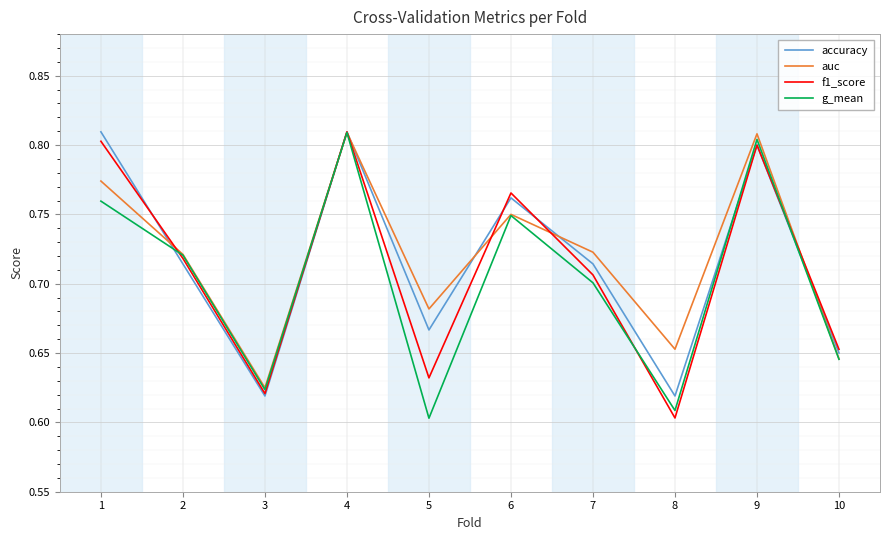

Rank the series by their average value, from lowest to highest.

g_mean, f1_score, accuracy, auc